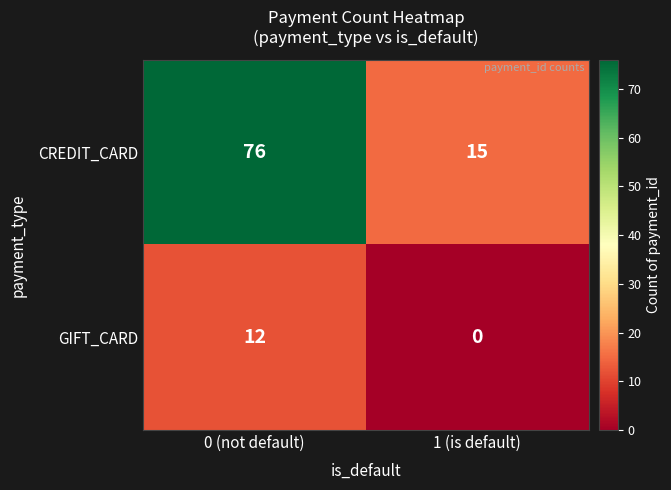

What is the difference between the maximum and minimum values in the GIFT_CARD series?

12